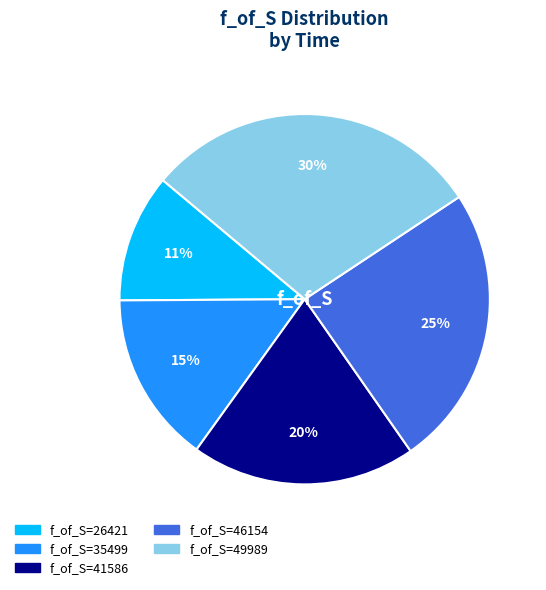

To the nearest percent, what is the average slice percentage?

20%